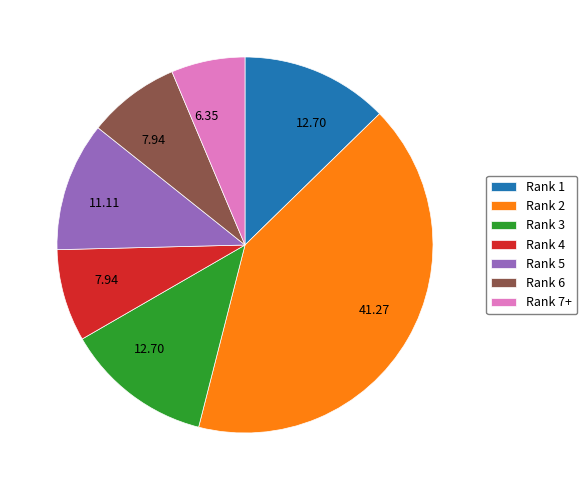

What is the ratio of the value at Rank 2 to the value at Rank 6?

5.2